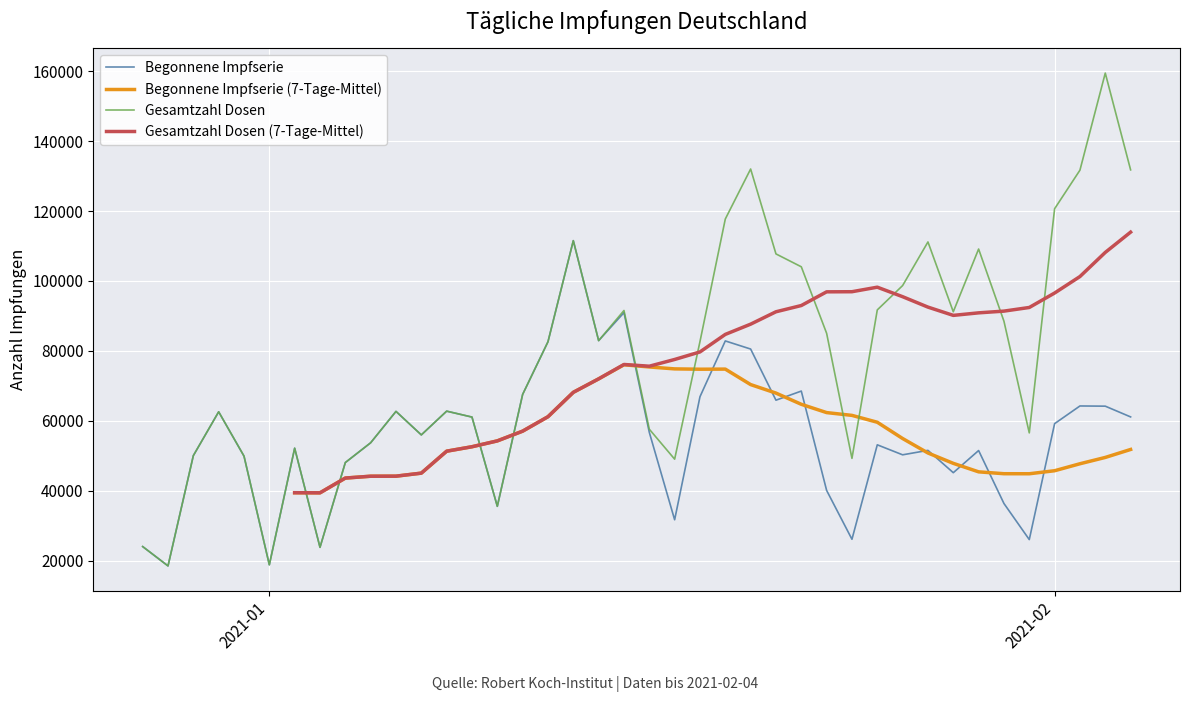

What is the lowest value of the Begonnene Impfserie series?

18448